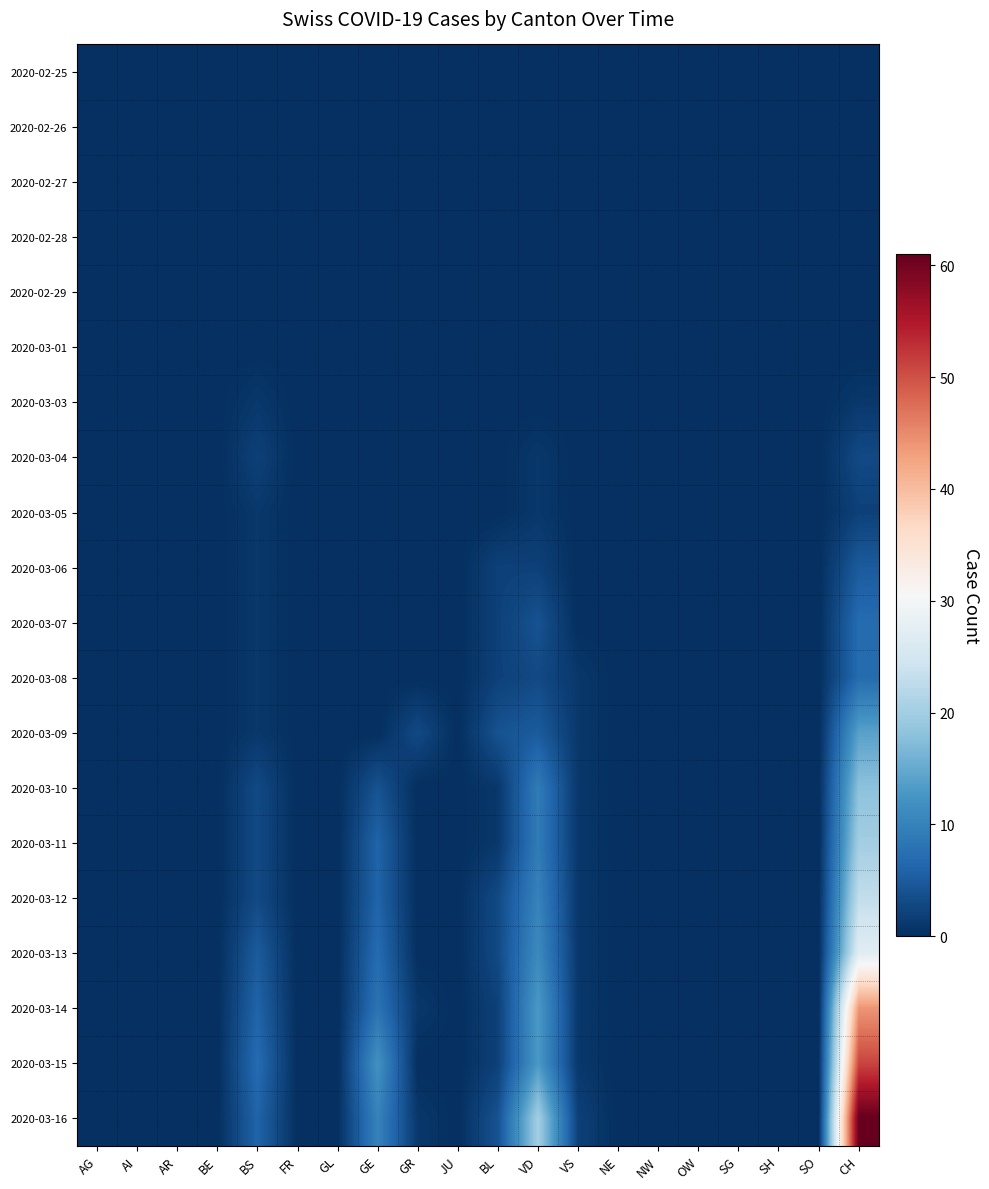

Reading left to right, extract all data points from this chart.

2020-02-25: AG=0	AI=0	AR=0	BE=0	BS=0	FR=0	GL=0	GE=0	GR=0	JU=0	BL=0	VD=0	VS=0	NE=0	NW=0	OW=0	SG=0	SH=0	SO=0	CH=0
2020-02-26: AG=0	AI=0	AR=0	BE=0	BS=0	FR=0	GL=0	GE=0	GR=0	JU=0	BL=0	VD=0	VS=0	NE=0	NW=0	OW=0	SG=0	SH=0	SO=0	CH=0
2020-02-27: AG=0	AI=0	AR=0	BE=0	BS=0	FR=0	GL=0	GE=0	GR=0	JU=0	BL=0	VD=0	VS=0	NE=0	NW=0	OW=0	SG=0	SH=0	SO=0	CH=0
2020-02-28: AG=0	AI=0	AR=0	BE=0	BS=0	FR=0	GL=0	GE=0	GR=0	JU=0	BL=0	VD=0	VS=0	NE=0	NW=0	OW=0	SG=0	SH=0	SO=0	CH=0
2020-02-29: AG=0	AI=0	AR=0	BE=0	BS=0	FR=0	GL=0	GE=0	GR=0	JU=0	BL=0	VD=0	VS=0	NE=0	NW=0	OW=0	SG=0	SH=0	SO=0	CH=0
2020-03-01: AG=0	AI=0	AR=0	BE=0	BS=0	FR=0	GL=0	GE=0	GR=0	JU=0	BL=0	VD=0	VS=0	NE=0	NW=0	OW=0	SG=0	SH=0	SO=0	CH=0
2020-03-03: AG=0	AI=0	AR=0	BE=0	BS=1	FR=0	GL=0	GE=0	GR=0	JU=0	BL=0	VD=0	VS=0	NE=0	NW=0	OW=0	SG=0	SH=0	SO=0	CH=1
2020-03-04: AG=0	AI=0	AR=0	BE=0	BS=2	FR=0	GL=0	GE=0	GR=0	JU=0	BL=0	VD=1	VS=0	NE=0	NW=0	OW=0	SG=0	SH=0	SO=0	CH=3
2020-03-05: AG=0	AI=0	AR=0	BE=0	BS=1	FR=0	GL=0	GE=0	GR=0	JU=0	BL=0	VD=1	VS=0	NE=0	NW=0	OW=0	SG=0	SH=0	SO=0	CH=2
2020-03-06: AG=0	AI=0	AR=0	BE=0	BS=1	FR=0	GL=0	GE=0	GR=0	JU=0	BL=2	VD=2	VS=0	NE=0	NW=0	OW=0	SG=0	SH=0	SO=0	CH=5
2020-03-07: AG=0	AI=0	AR=0	BE=0	BS=1	FR=0	GL=0	GE=0	GR=0	JU=0	BL=2	VD=4	VS=0	NE=0	NW=0	OW=0	SG=0	SH=0	SO=0	CH=7
2020-03-08: AG=0	AI=0	AR=0	BE=0	BS=1	FR=0	GL=0	GE=0	GR=0	JU=0	BL=2	VD=3	VS=1	NE=0	NW=0	OW=0	SG=0	SH=0	SO=0	CH=7
2020-03-09: AG=0	AI=0	AR=0	BE=0	BS=1	FR=0	GL=0	GE=0	GR=3	JU=0	BL=4	VD=5	VS=1	NE=0	NW=0	OW=0	SG=0	SH=0	SO=0	CH=14
2020-03-10: AG=0	AI=0	AR=0	BE=0	BS=3	FR=0	GL=0	GE=4	GR=0	JU=0	BL=1	VD=9	VS=1	NE=0	NW=0	OW=0	SG=0	SH=0	SO=0	CH=18
2020-03-11: AG=0	AI=0	AR=0	BE=0	BS=3	FR=0	GL=0	GE=6	GR=0	JU=0	BL=1	VD=9	VS=1	NE=0	NW=0	OW=0	SG=0	SH=0	SO=0	CH=20
2020-03-12: AG=0	AI=0	AR=0	BE=0	BS=3	FR=0	GL=0	GE=6	GR=0	JU=0	BL=3	VD=10	VS=1	NE=0	NW=0	OW=0	SG=0	SH=0	SO=0	CH=23
2020-03-13: AG=0	AI=0	AR=0	BE=0	BS=5	FR=0	GL=0	GE=7	GR=0	JU=0	BL=3	VD=11	VS=1	NE=0	NW=0	OW=0	SG=0	SH=0	SO=0	CH=27
2020-03-14: AG=0	AI=0	AR=0	BE=0	BS=6	FR=0	GL=0	GE=8	GR=1	JU=0	BL=2	VD=13	VS=1	NE=0	NW=0	OW=0	SG=0	SH=0	SO=0	CH=44
2020-03-15: AG=0	AI=0	AR=0	BE=0	BS=7	FR=0	GL=0	GE=12	GR=0	JU=0	BL=2	VD=13	VS=1	NE=0	NW=0	OW=0	SG=0	SH=0	SO=0	CH=51
2020-03-16: AG=0	AI=0	AR=0	BE=0	BS=6	FR=0	GL=0	GE=10	GR=1	JU=0	BL=4	VD=20	VS=2	NE=0	NW=0	OW=0	SG=0	SH=0	SO=0	CH=61